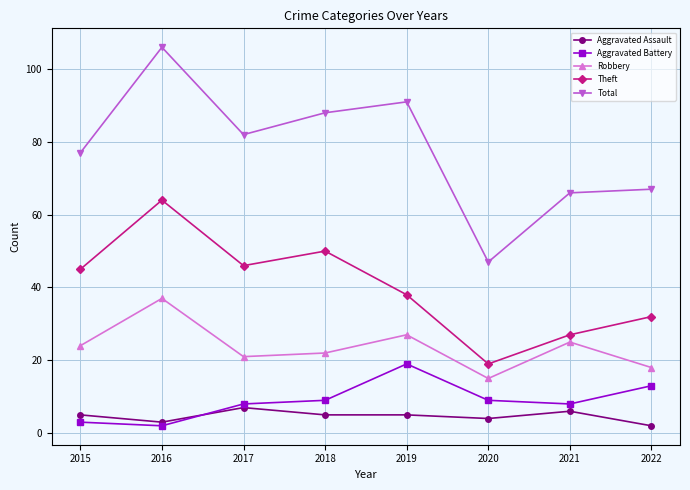

The value of Aggravated Battery at 2020 is 9. True or false?

True